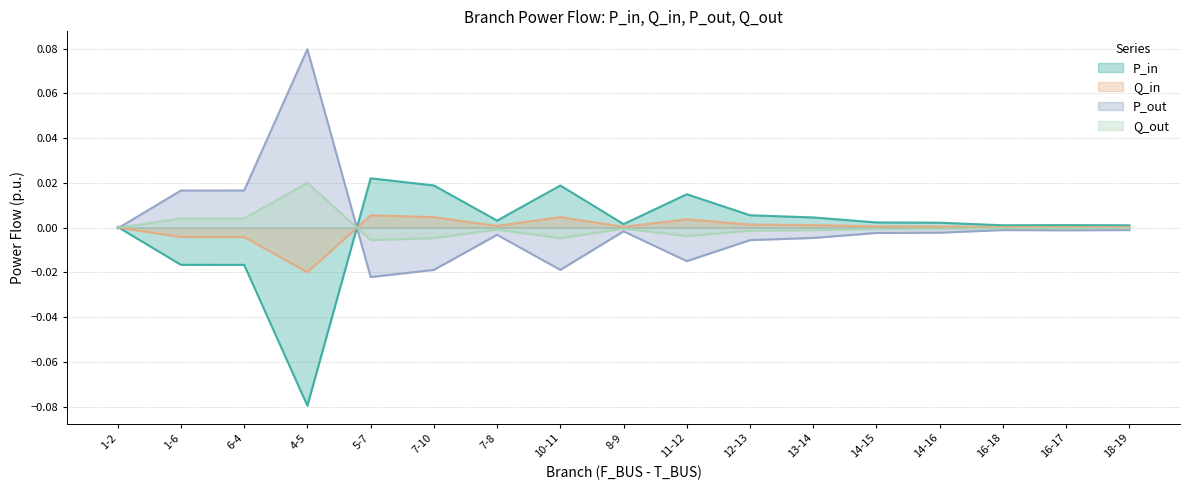

At which category does the chart reach its peak across all series?

4-5